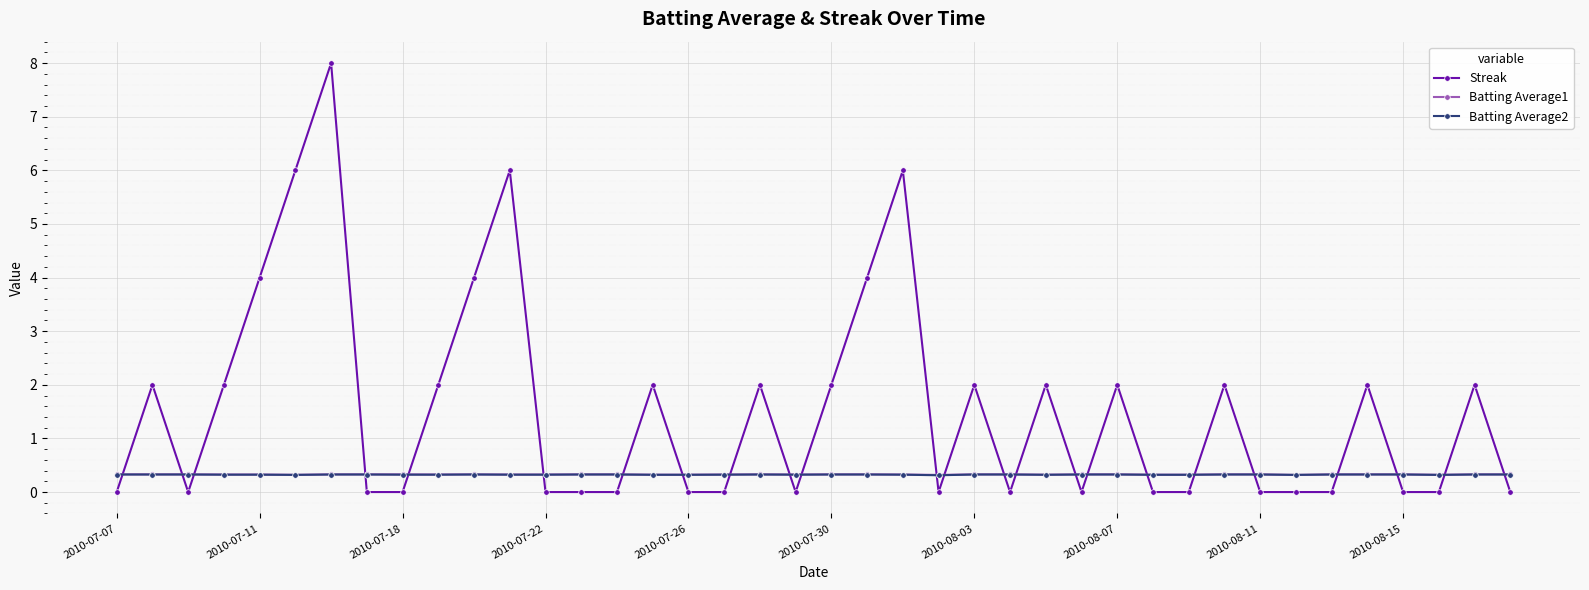

Which series has the largest range (max minus min)?

Streak